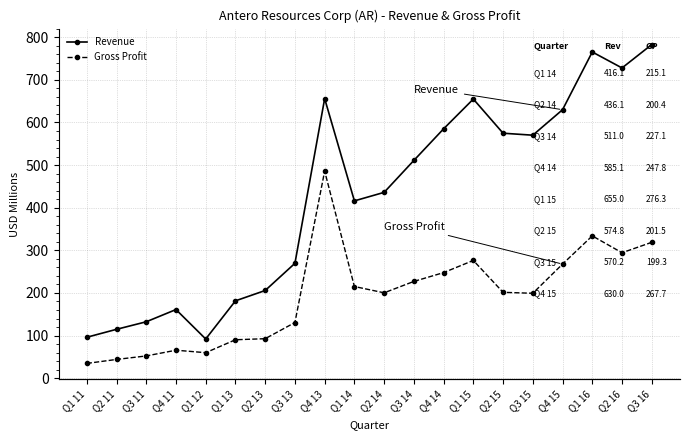

What is the total value across all series at Q1 15?

931.3